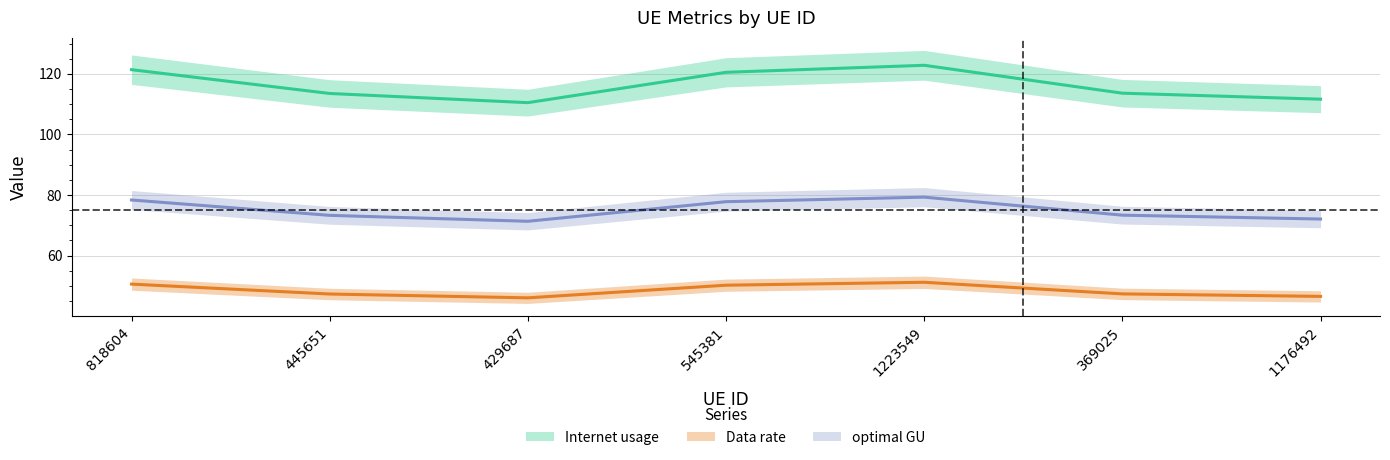

Where is the first local minimum for Internet usage?

429687